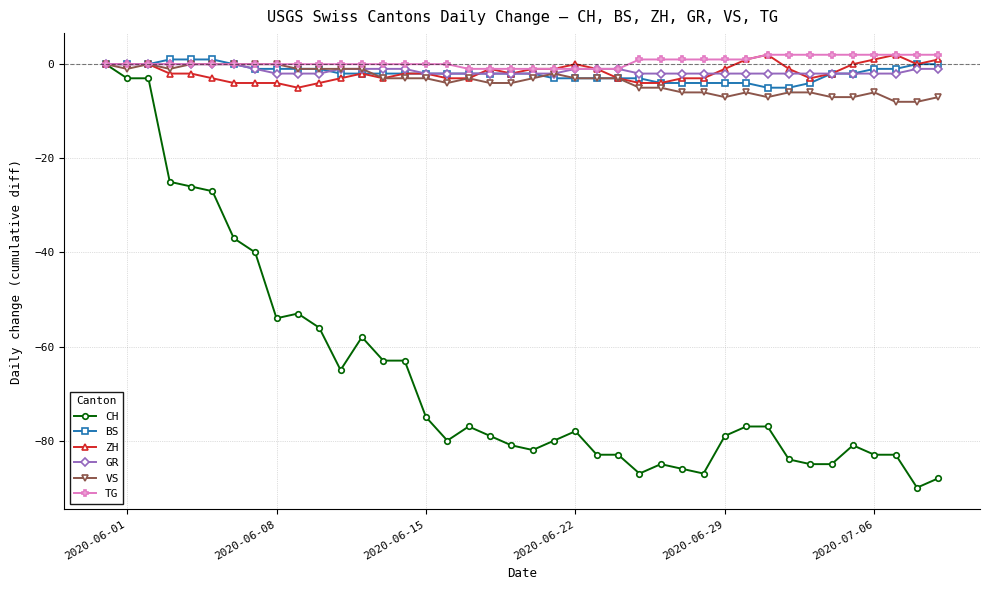

What is the minimum value for VS?

-8